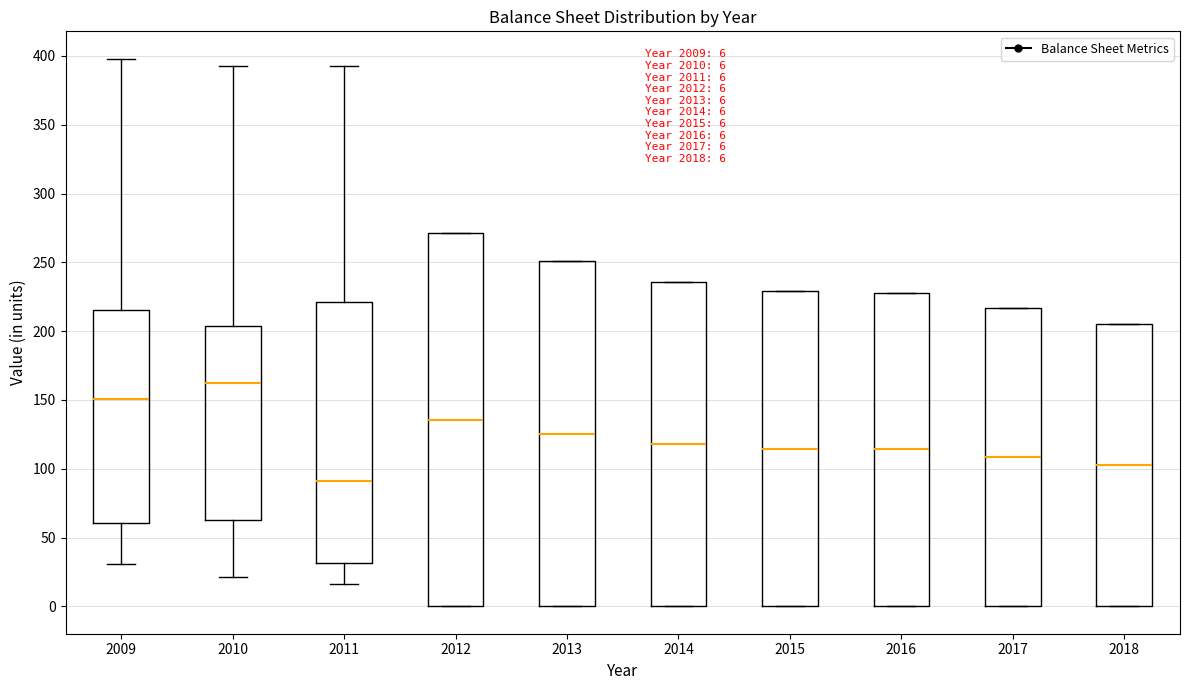

Which box has the lowest median line?

2011